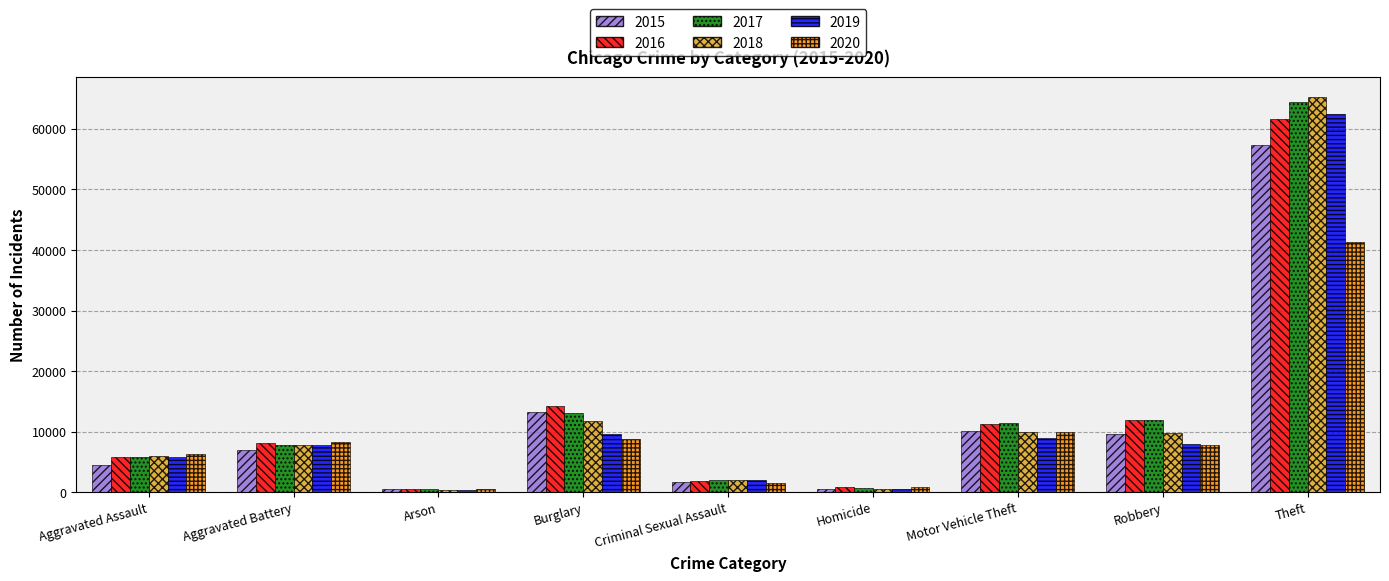

How many groups of bars are there?

9